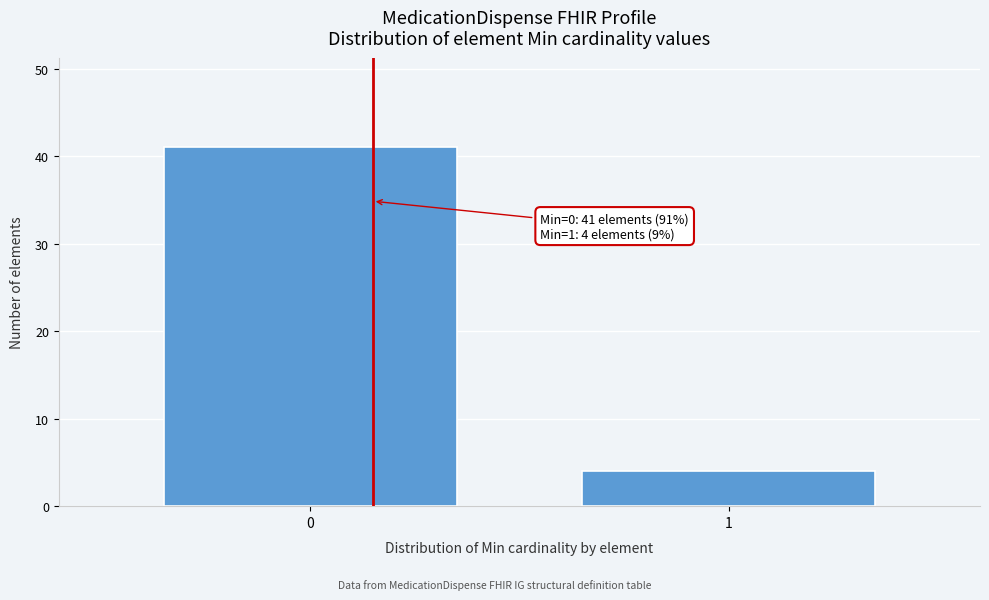

Reading left to right, extract all data points from this chart.

41	4